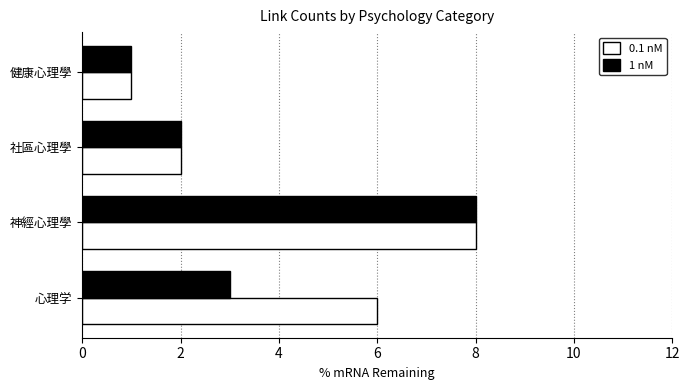

What is the difference between the highest and lowest values at 心理学?

3